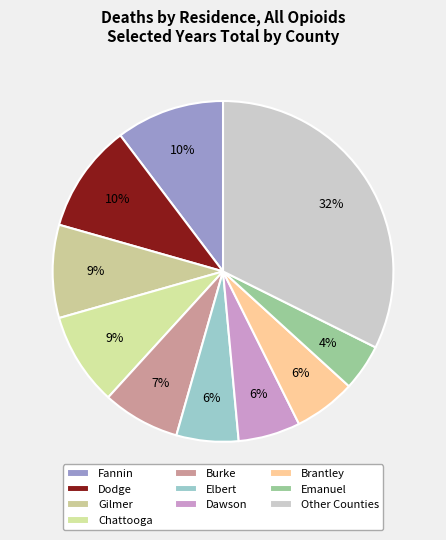

Is Emanuel the majority of the pie?

No